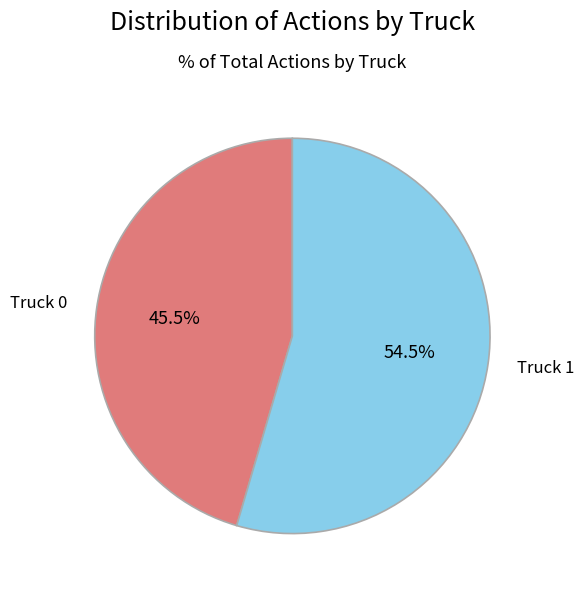

What is the total percentage of Truck 1 and Truck 0?

100.0%